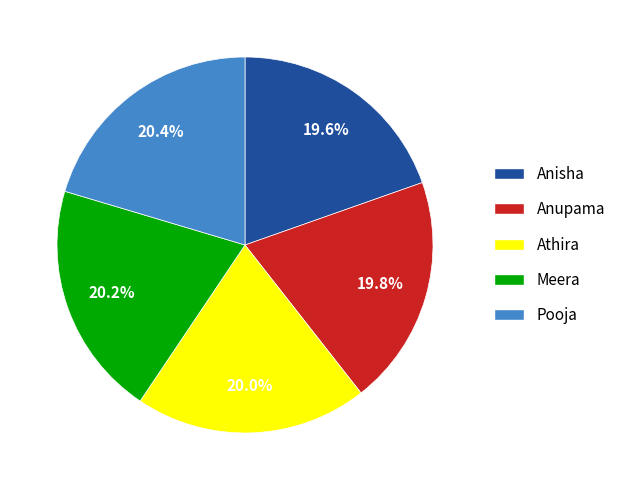

Which has a higher value, Anisha or Meera?

Meera